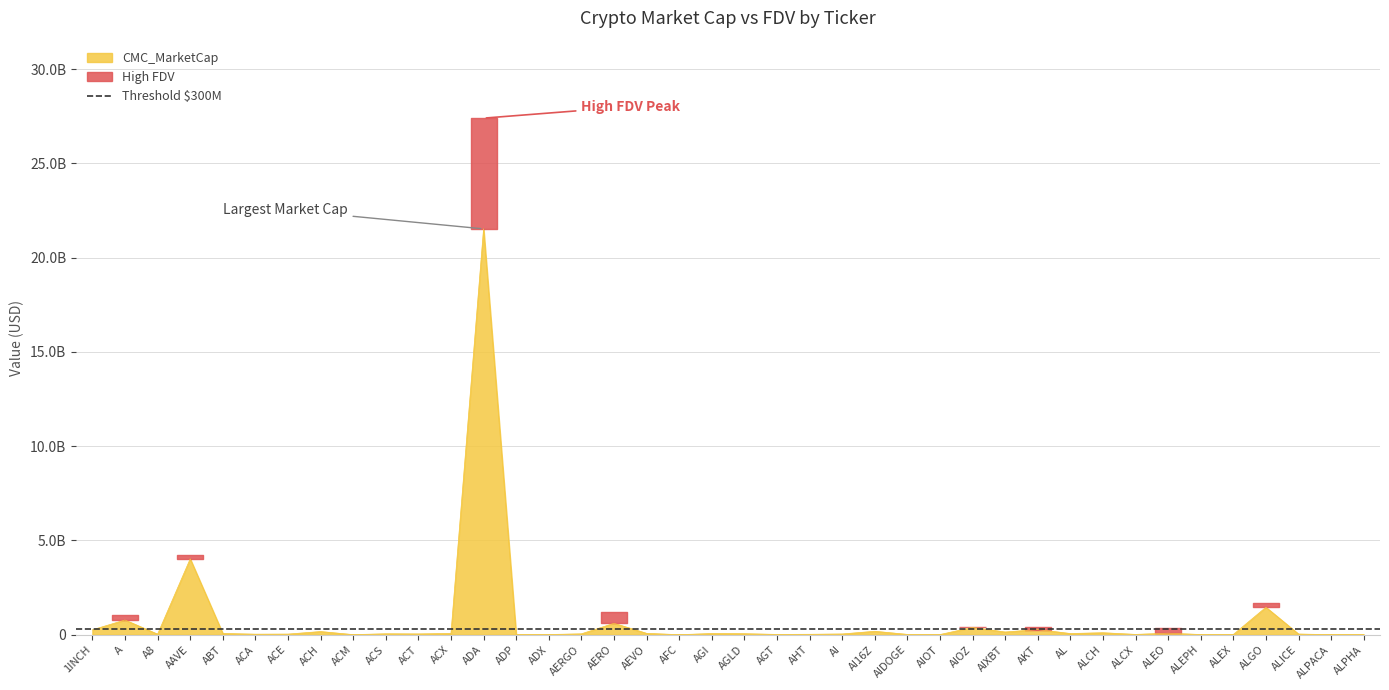

Where is the data nearest to the value 10767670098?

AAVE